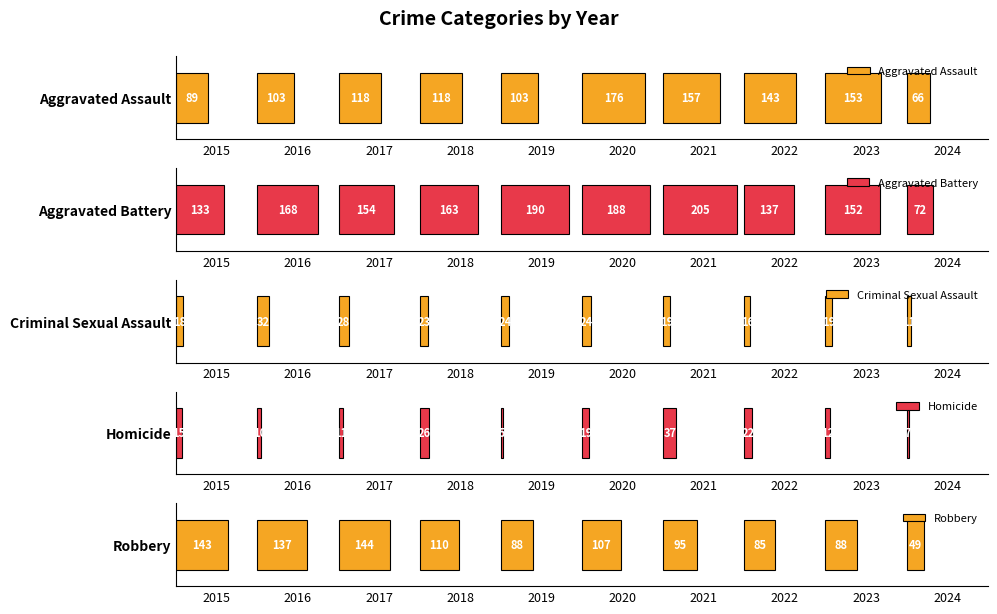

Rank the series at 2023 from lowest to highest value.

Homicide, Criminal Sexual Assault, Robbery, Aggravated Battery, Aggravated Assault